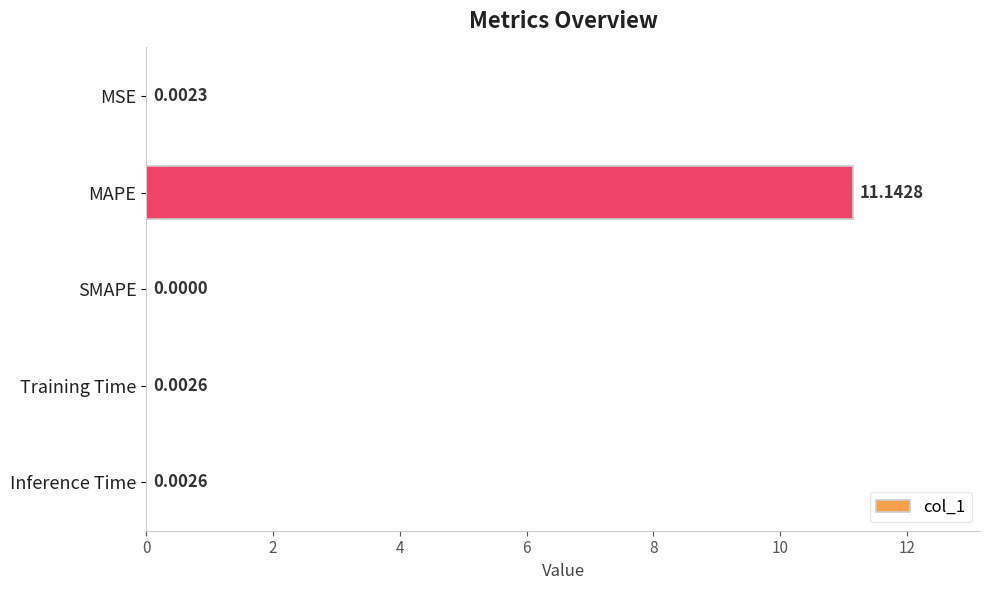

At which category does the chart reach its peak across all series?

MAPE